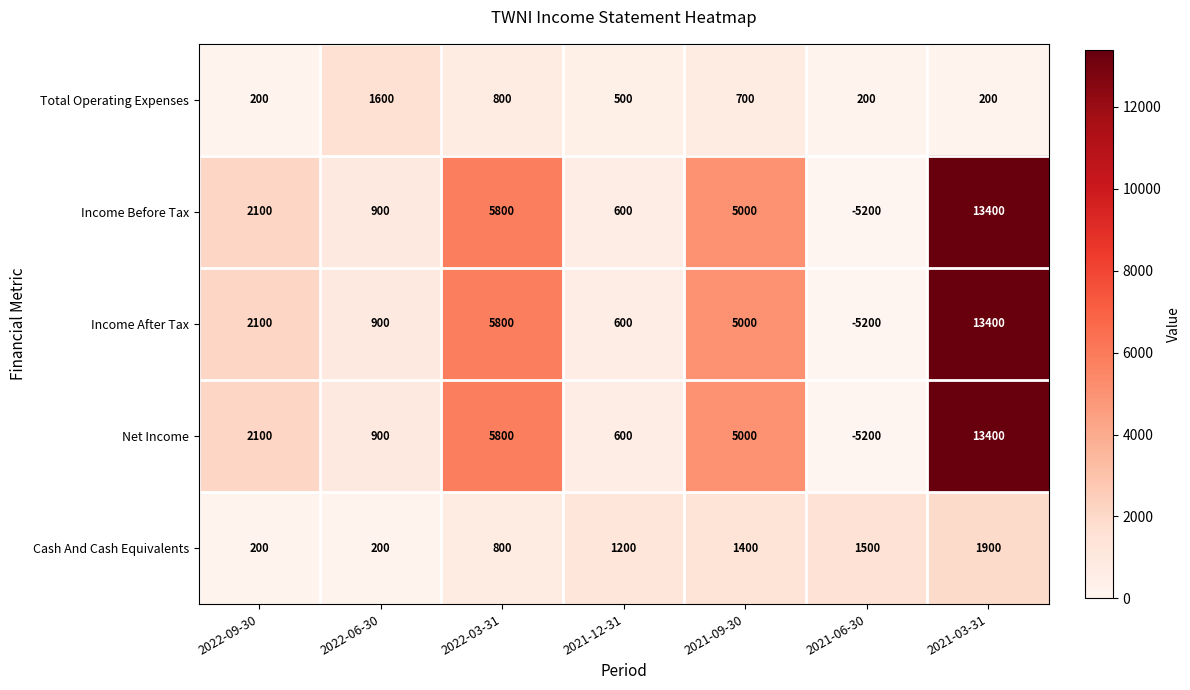

What is the sum of the Total Operating Expenses values at 2022-09-30 and 2022-06-30?

1800